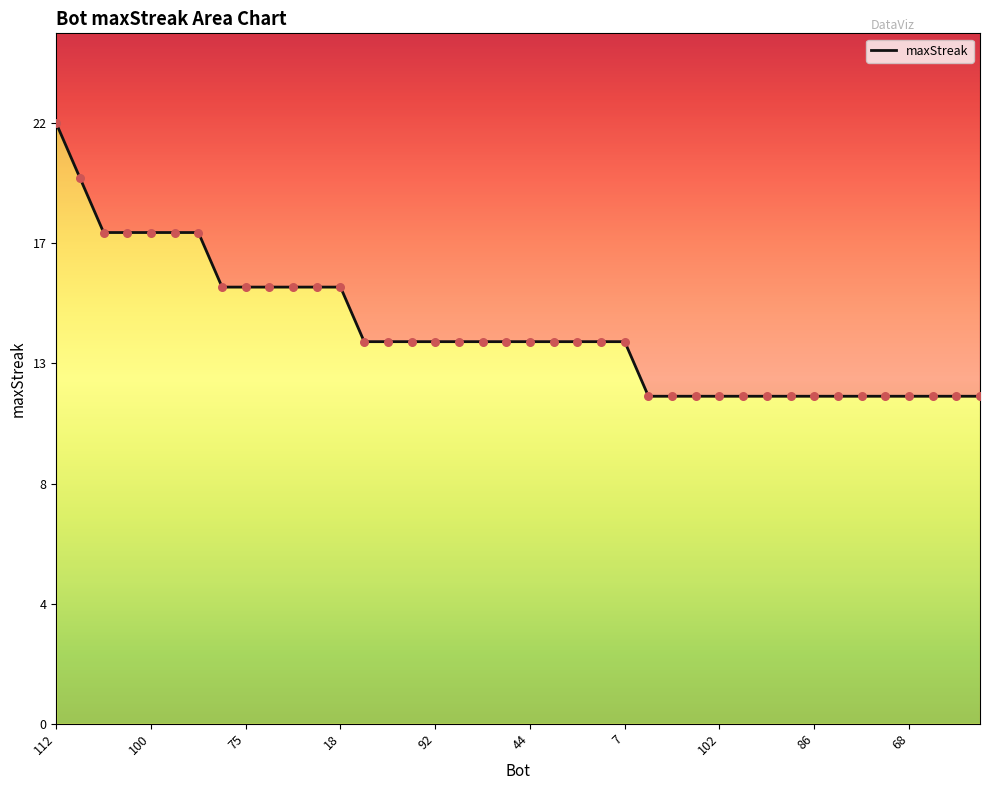

What is the ratio of the value at 34 to the value at 22?

0.9